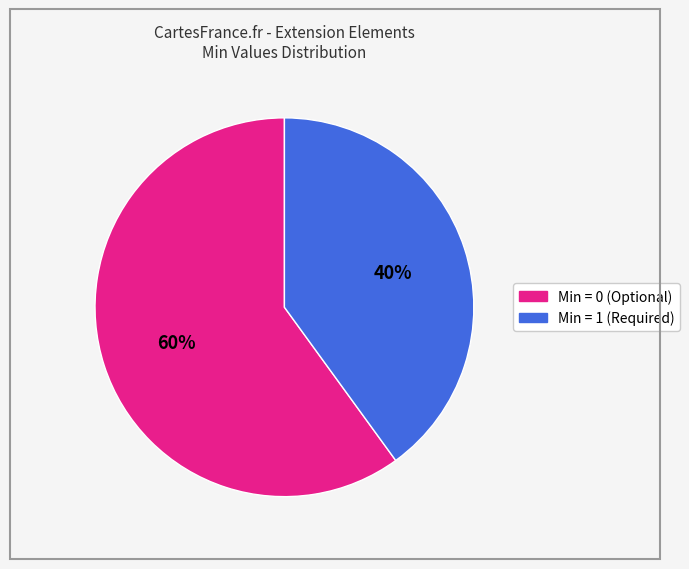

Does any single category account for the majority?

Yes